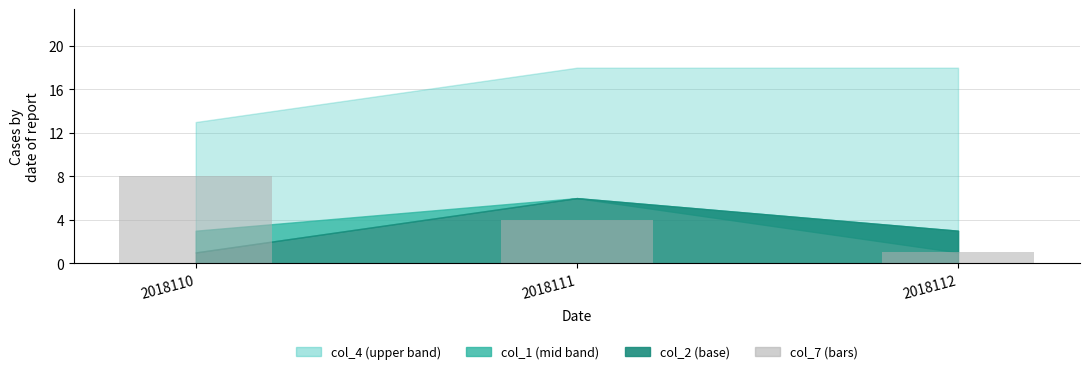

Is it true that the value at 2018112 is 1?

True